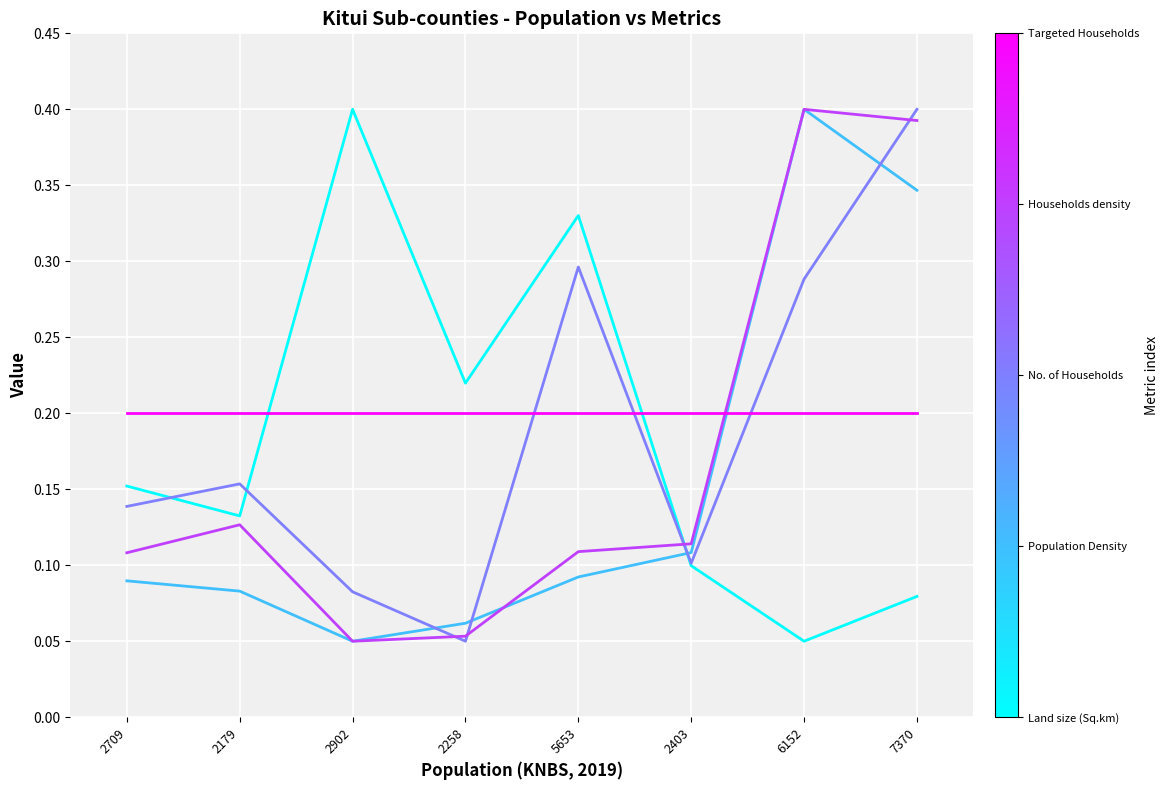

What position from the right is 2403?

3